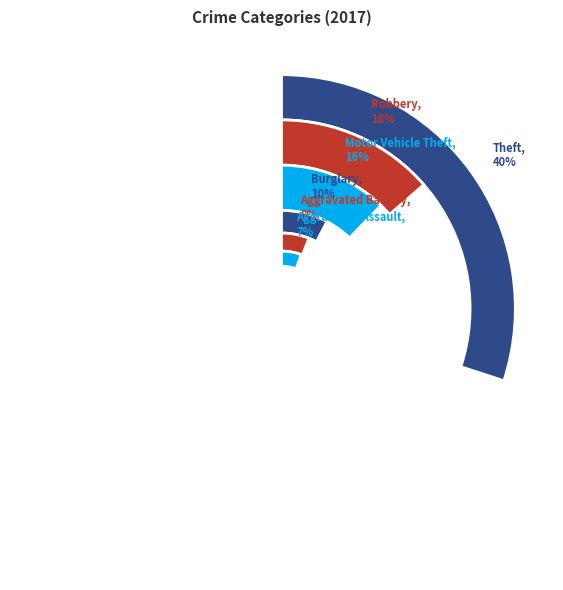

What percentage is the Homicide slice, to the nearest percent?

2%